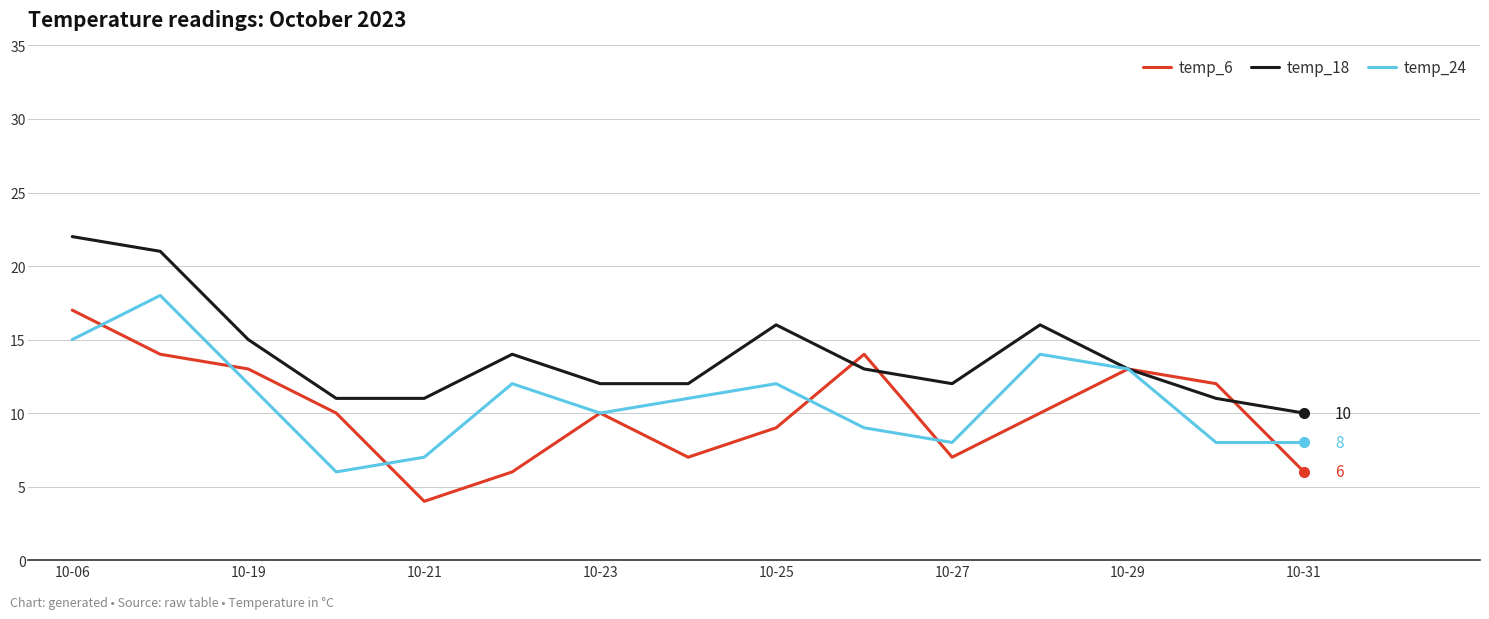

Which series has the largest total across all categories?

temp_18